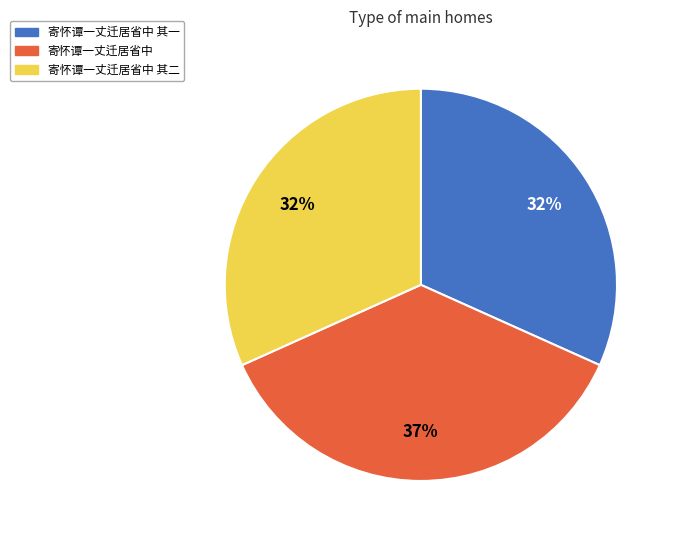

To the nearest percent, what is the combined percentage of 寄怀谭一丈迁居省中 其二 and 寄怀谭一丈迁居省中?

68%